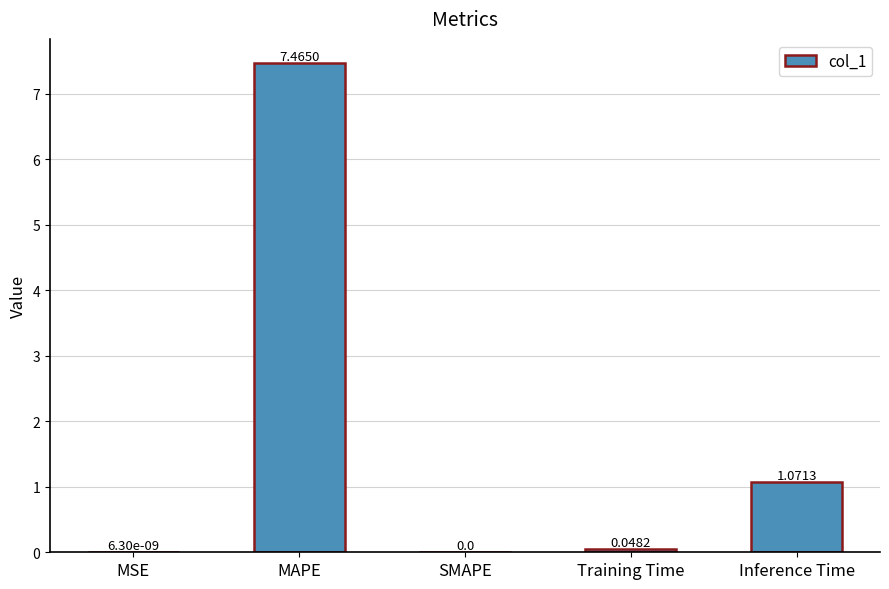

What is the sum of all values?

8.6